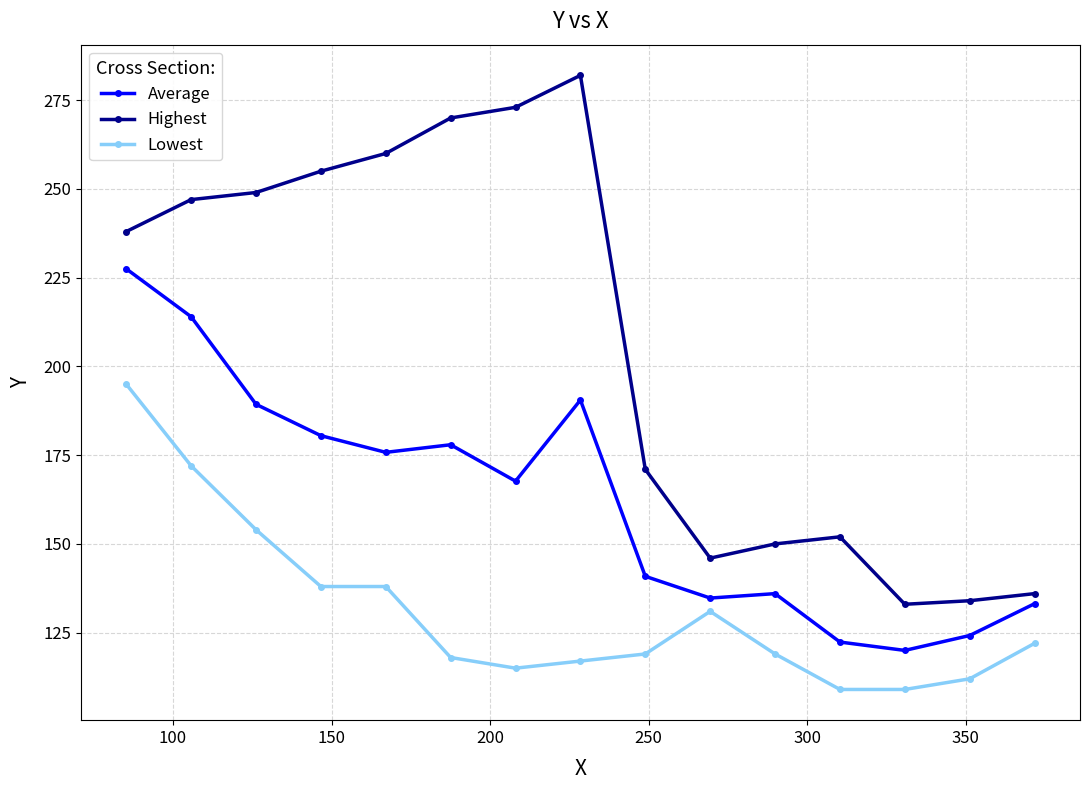

What is the average value of the Lowest series?

131.2